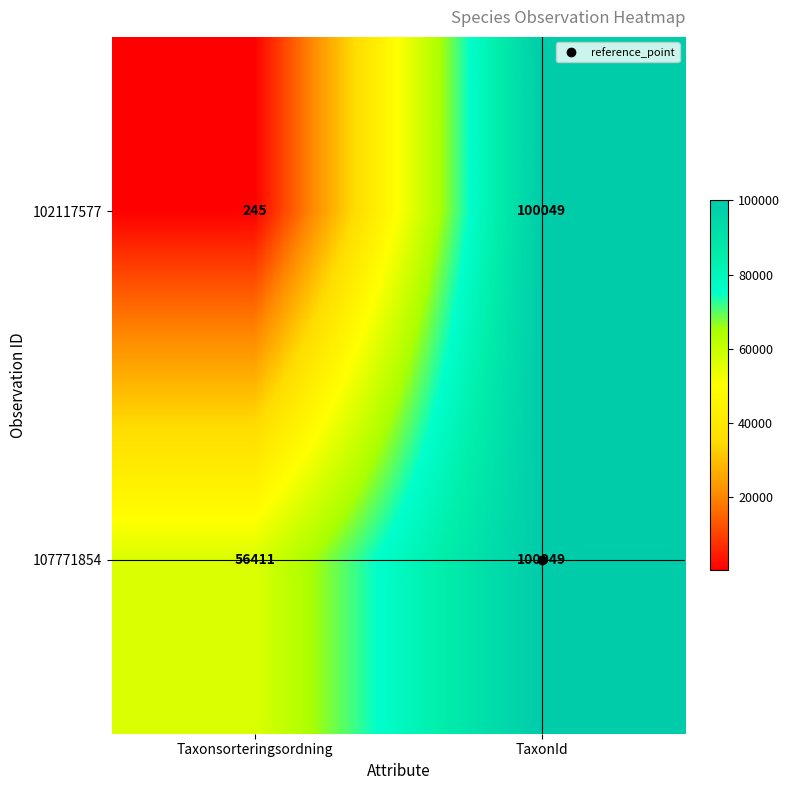

List the series in order of their overall mean, lowest first.

102117577, 107771854